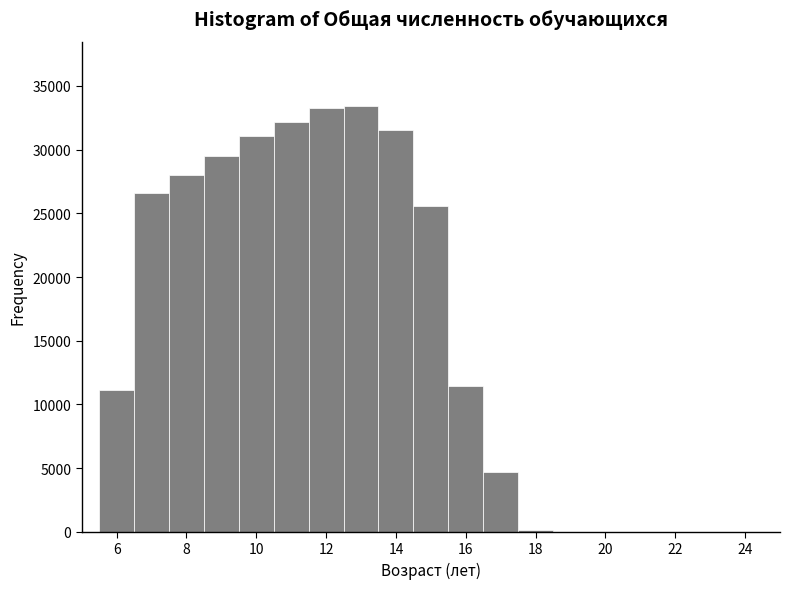

Reading left to right, list every bar in this chart as the range it spans on the x-axis followed by its height. Neither the bar edges nor the heights are printed on the chart, so give them approximately, as read against the axes.

5.5 to 6.5: 11000
6.5 to 7.5: 26500
7.5 to 8.5: 28000
8.5 to 9.5: 29500
9.5 to 10.5: 31000
10.5 to 11.5: 32000
11.5 to 12.5: 33500
12.5 to 13.5: 33500
13.5 to 14.5: 31500
14.5 to 15.5: 25500
15.5 to 16.5: 11500
16.5 to 17.5: 4500
17.5 to 18.5: under 500
18.5 to 19.5: under 500
19.5 to 20.5: under 500
20.5 to 21.5: under 500
21.5 to 22.5: under 500
22.5 to 23.5: under 500
23.5 to 24.5: under 500